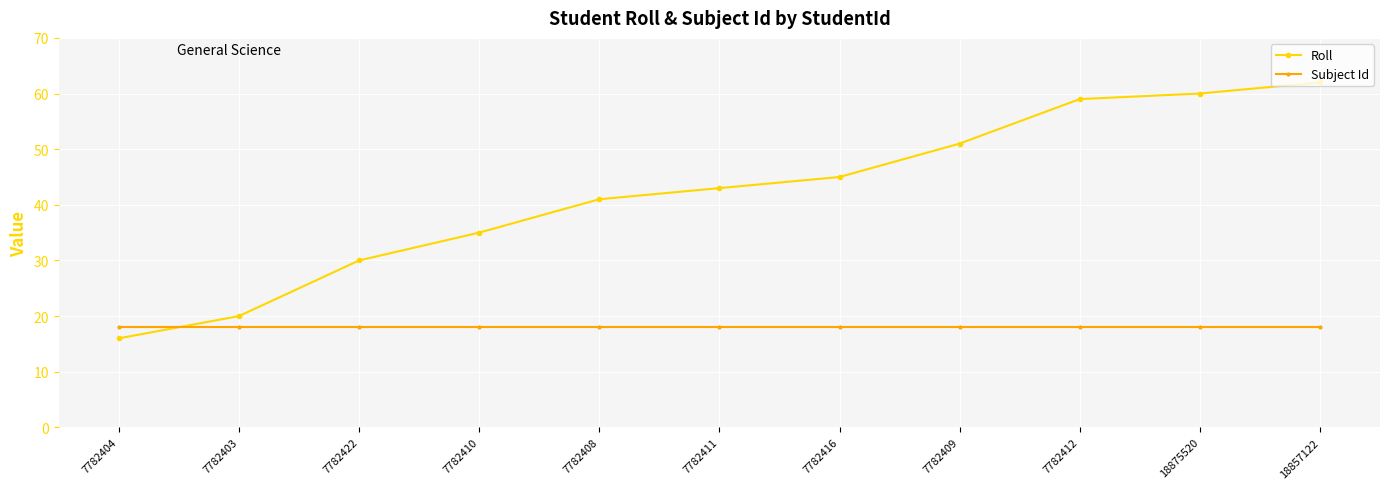

Reading left to right, list all the values displayed in this chart.

Roll: 7782404=16	7782403=20	7782422=30	7782410=35	7782408=41	7782411=43	7782416=45	7782409=51	7782412=59	18875520=60	18857122=62
Subject Id: 7782404=18	7782403=18	7782422=18	7782410=18	7782408=18	7782411=18	7782416=18	7782409=18	7782412=18	18875520=18	18857122=18